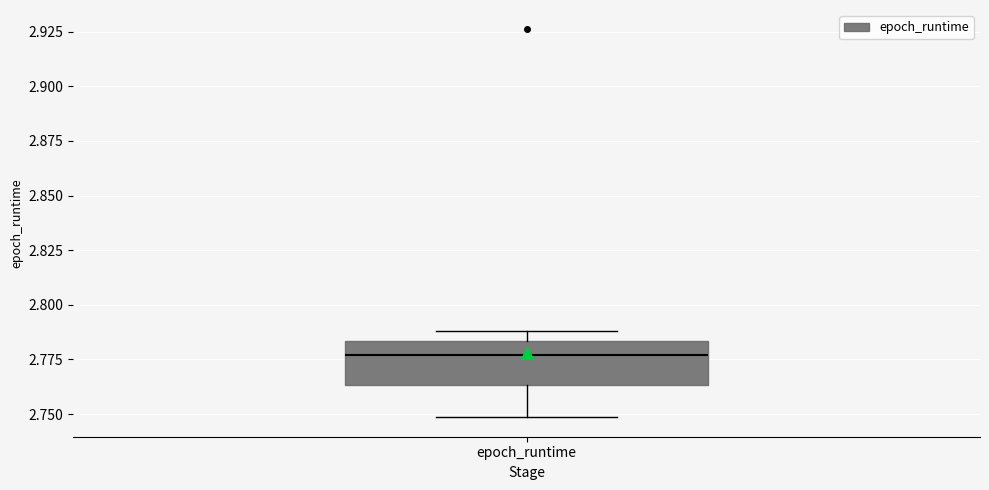

Transcribe this box plot: give where the median line is, the range the box spans, and where the two whiskers end, as read against the y-axis. The values are not printed on the chart, so give them approximately, as read against the axis.

median 2.775, box 2.765 to 2.785, whiskers 2.750 to 2.790